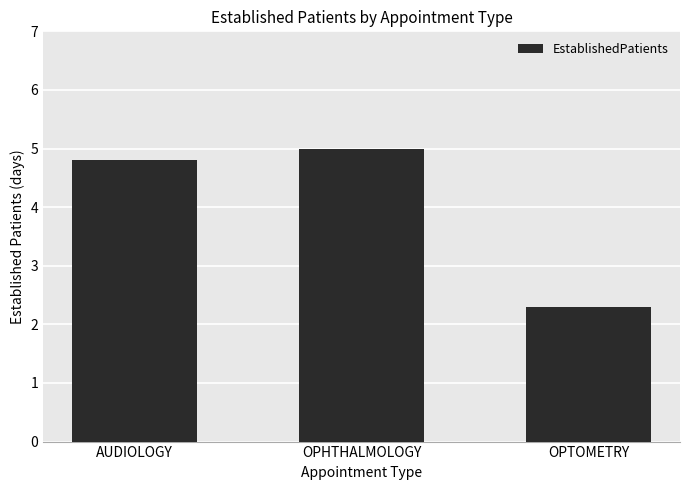

Which has a higher value, AUDIOLOGY or OPHTHALMOLOGY?

OPHTHALMOLOGY